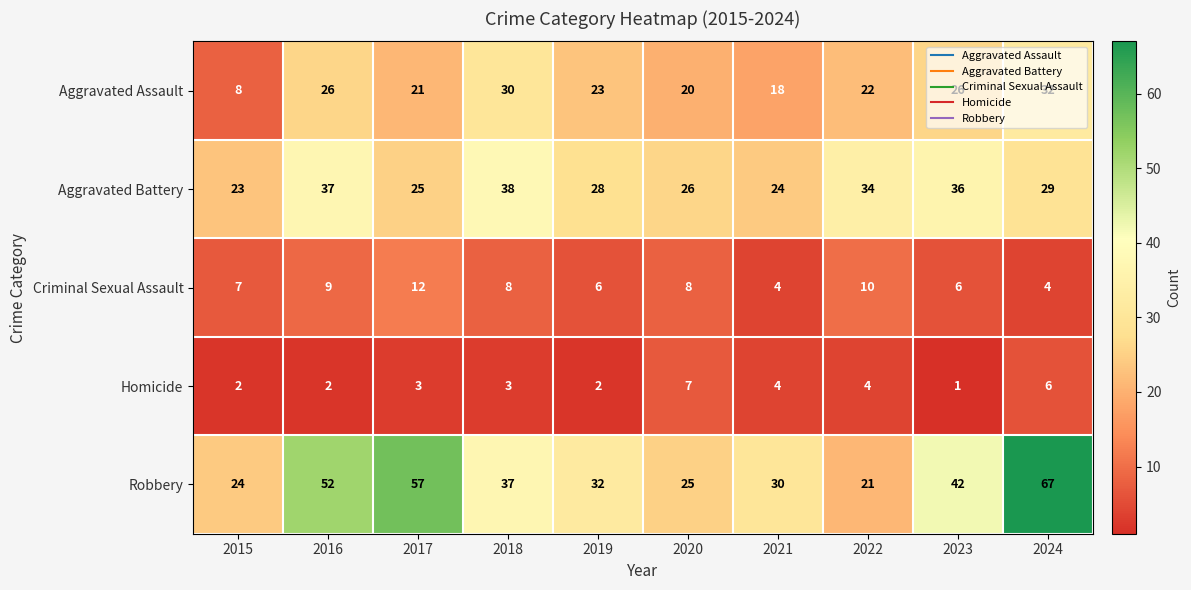

At 2018, list the series in order from smallest to largest.

Homicide, Criminal Sexual Assault, Aggravated Assault, Robbery, Aggravated Battery